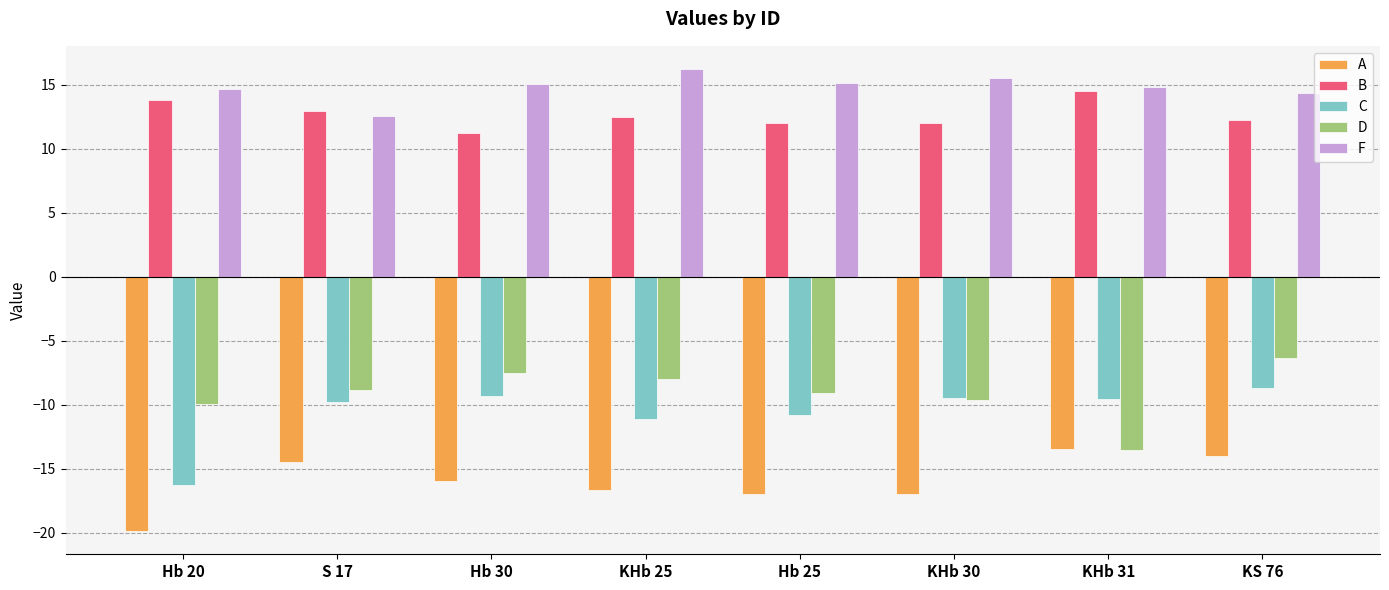

What is the minimum value shown in the chart?

-19.9